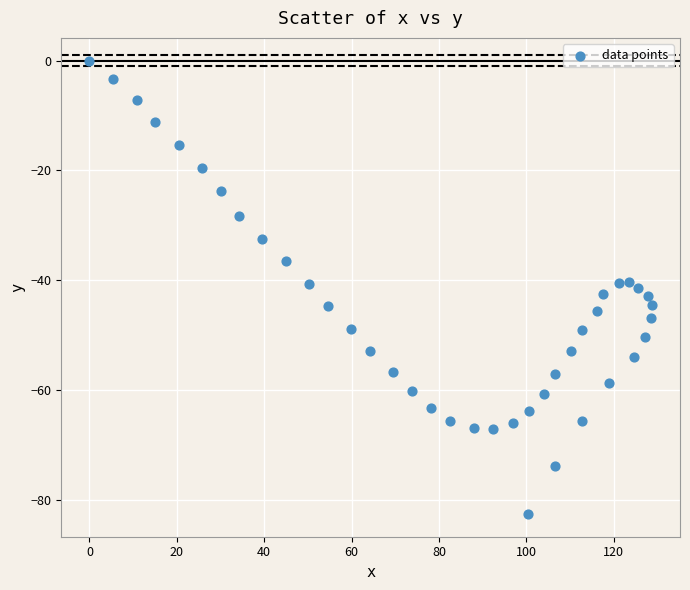

What is the range of X values (max minus min)?

128.7